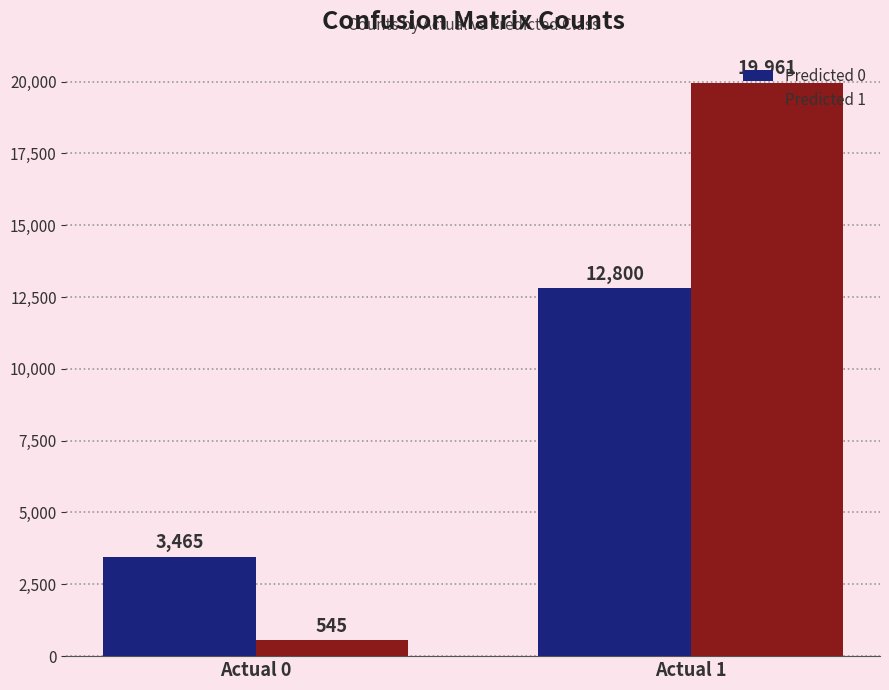

What is the total value across all series at Actual 0?

4010